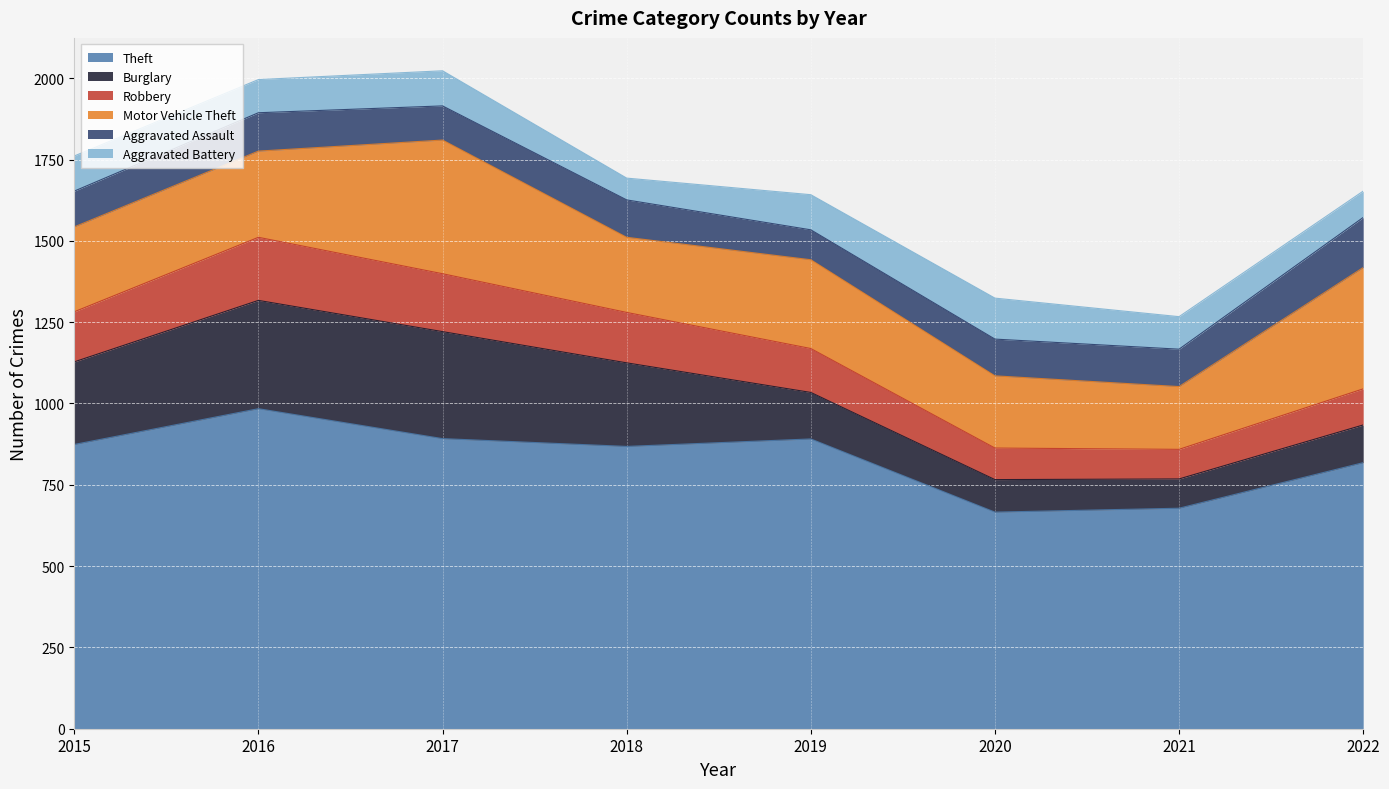

What is the difference between the Aggravated Assault values at 2015 and 2020?

3